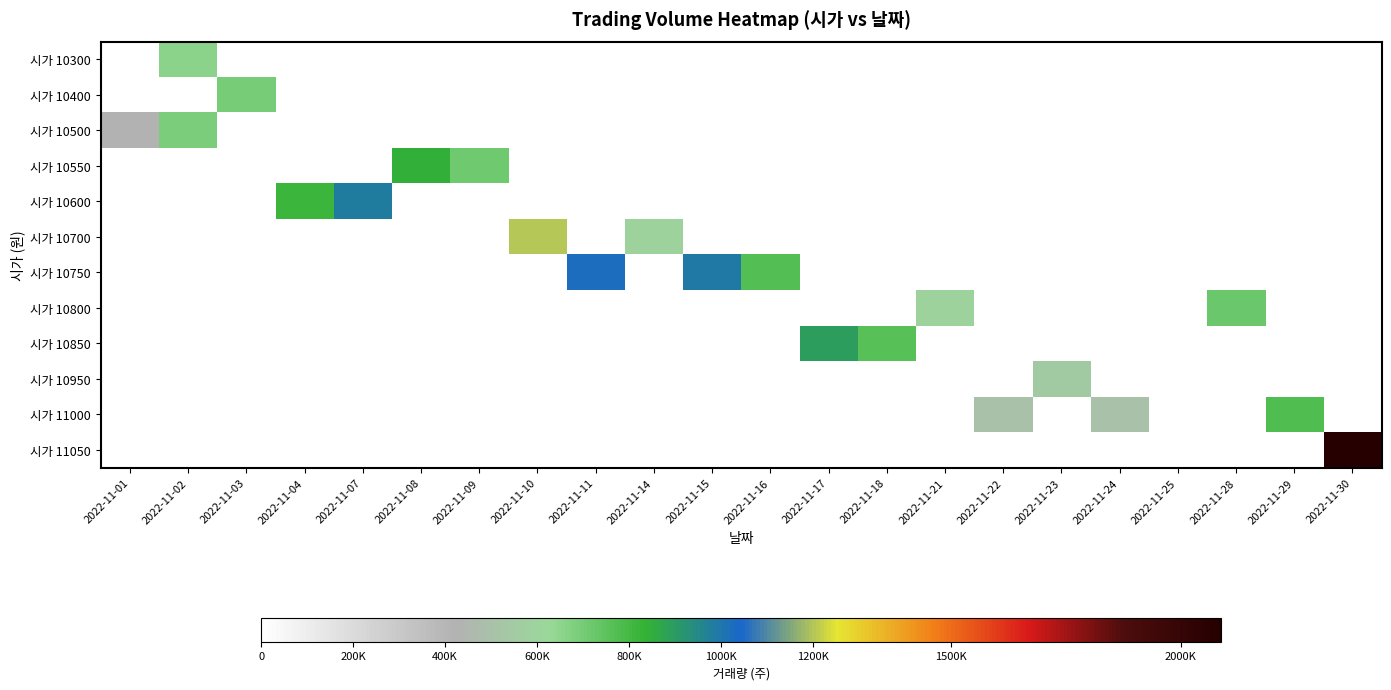

At how many categories does at least one series exceed 236044?

21